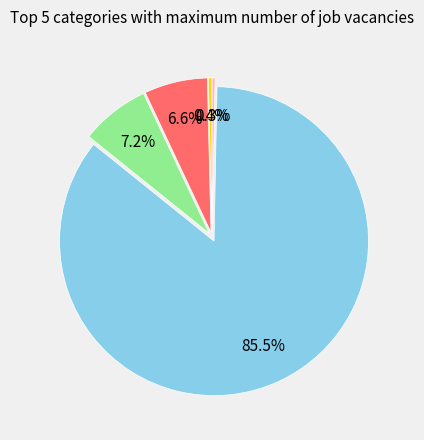

Is there a majority slice in this chart?

Yes